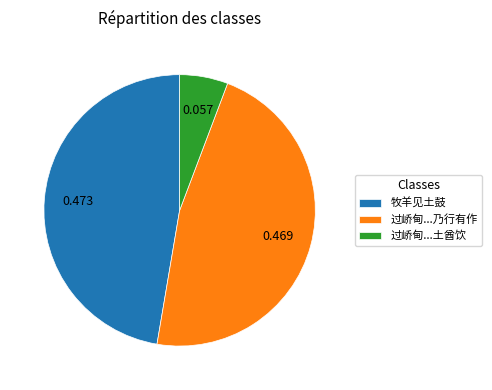

Which slice is the smallest?

过峤甸...土酋饮